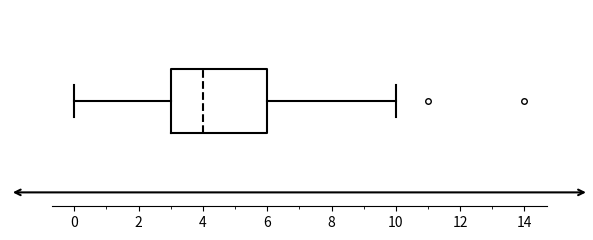

Read this box plot against the x-axis: the position of the median line, the range covered by the box, and the ends of both whiskers. The values are not printed on the chart, so give them approximately, as read against the axis.

median 4, box 3 to 6, whiskers 0 to 10